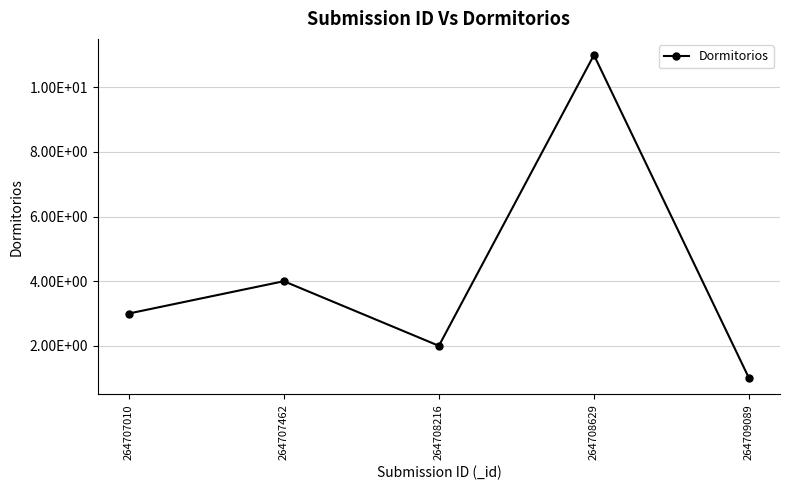

Does the chart have visible grid lines?

Yes